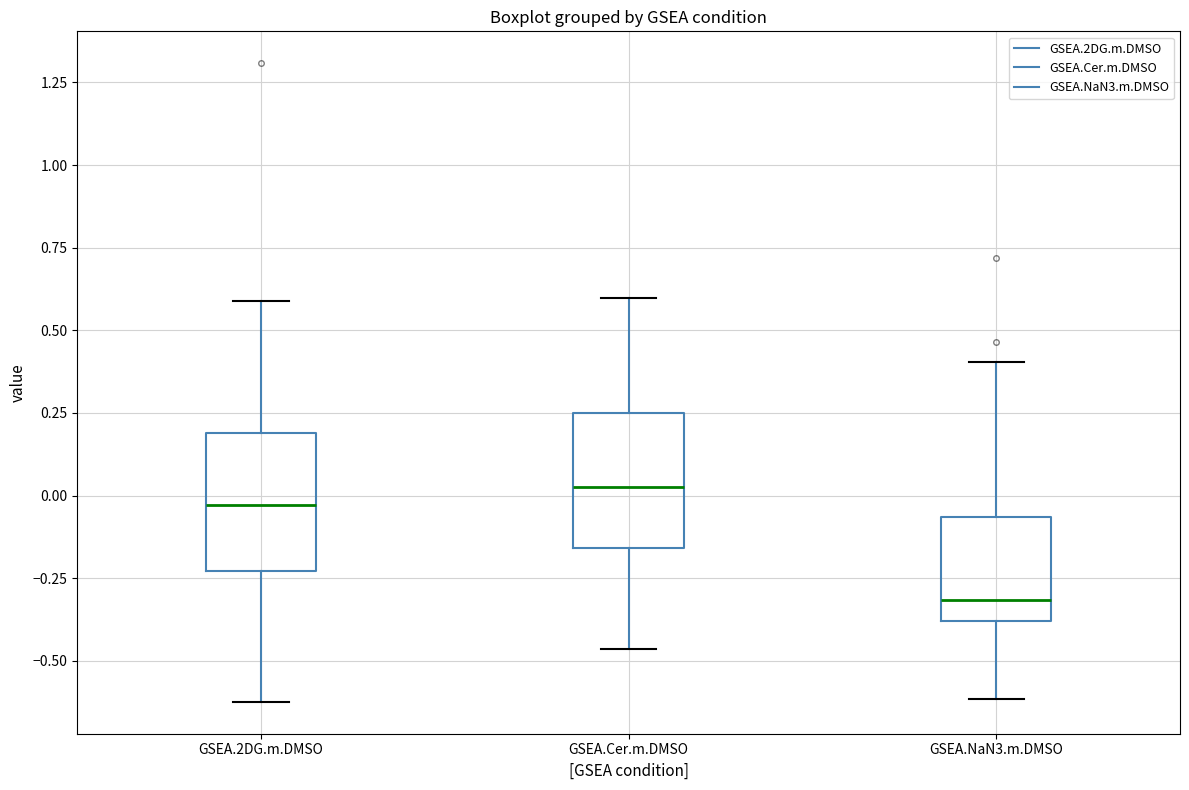

Reading left to right, transcribe this box plot: for each box, give where its median line is, the range the box spans, and where its two whiskers end, as read against the y-axis. The values are not printed on the chart, so give them approximately, as read against the axis.

GSEA.2DG.m.DMSO: median -0.05, box -0.25 to 0.20, whiskers -0.60 to 0.60
GSEA.Cer.m.DMSO: median 0.05, box -0.15 to 0.25, whiskers -0.45 to 0.60
GSEA.NaN3.m.DMSO: median -0.30, box -0.40 to -0.05, whiskers -0.60 to 0.40